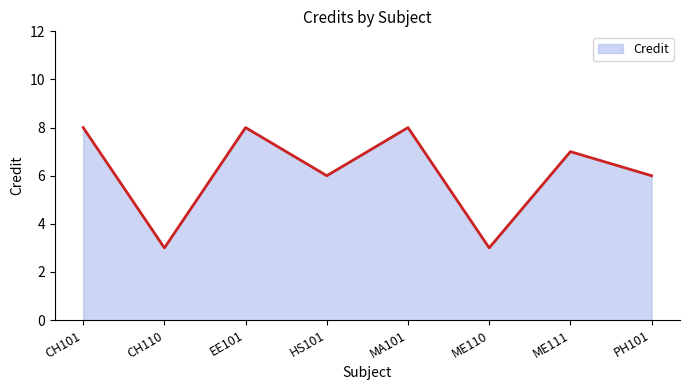

What position from the left is EE101?

3